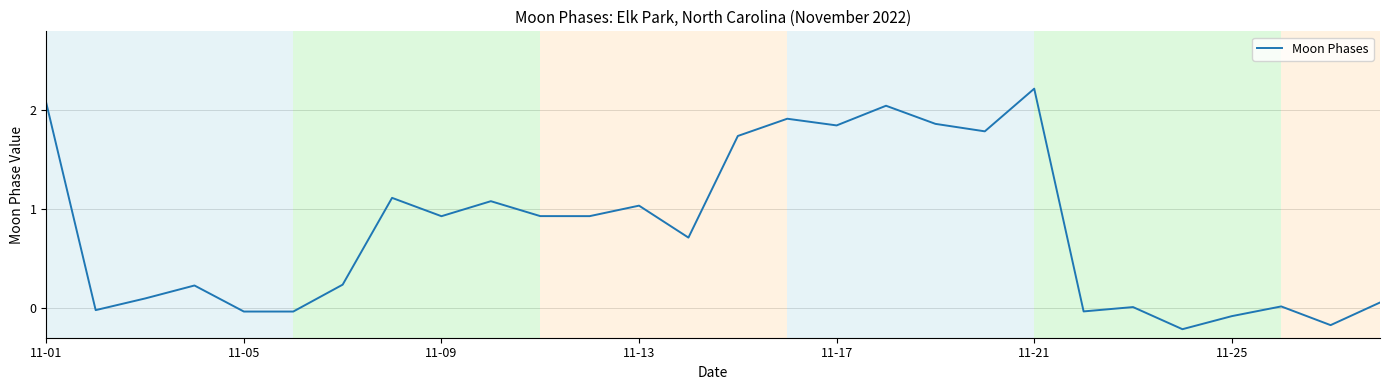

What is the greatest value displayed?

2.2